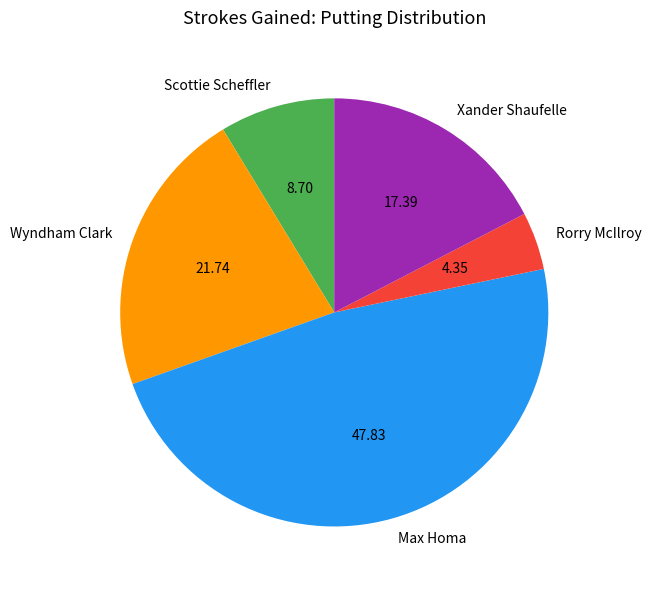

Approximately how many times larger is the value at Max Homa compared to Rorry McIlroy?

11.0